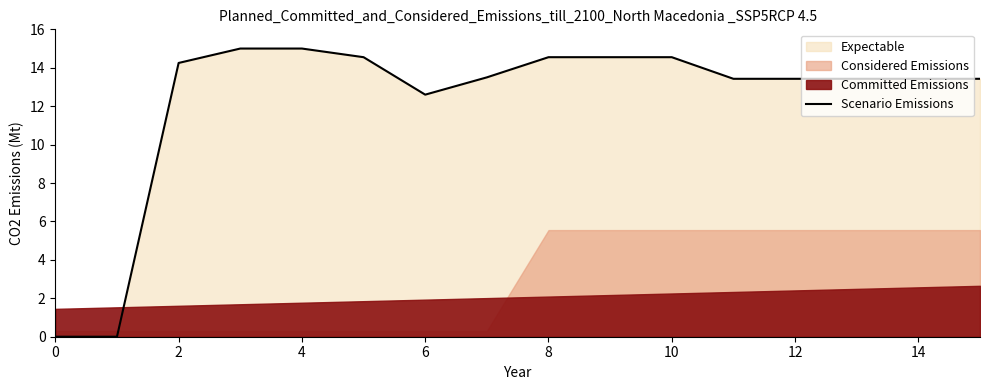

The value of Scenario Emissions at 4 is 15.0. True or false?

True